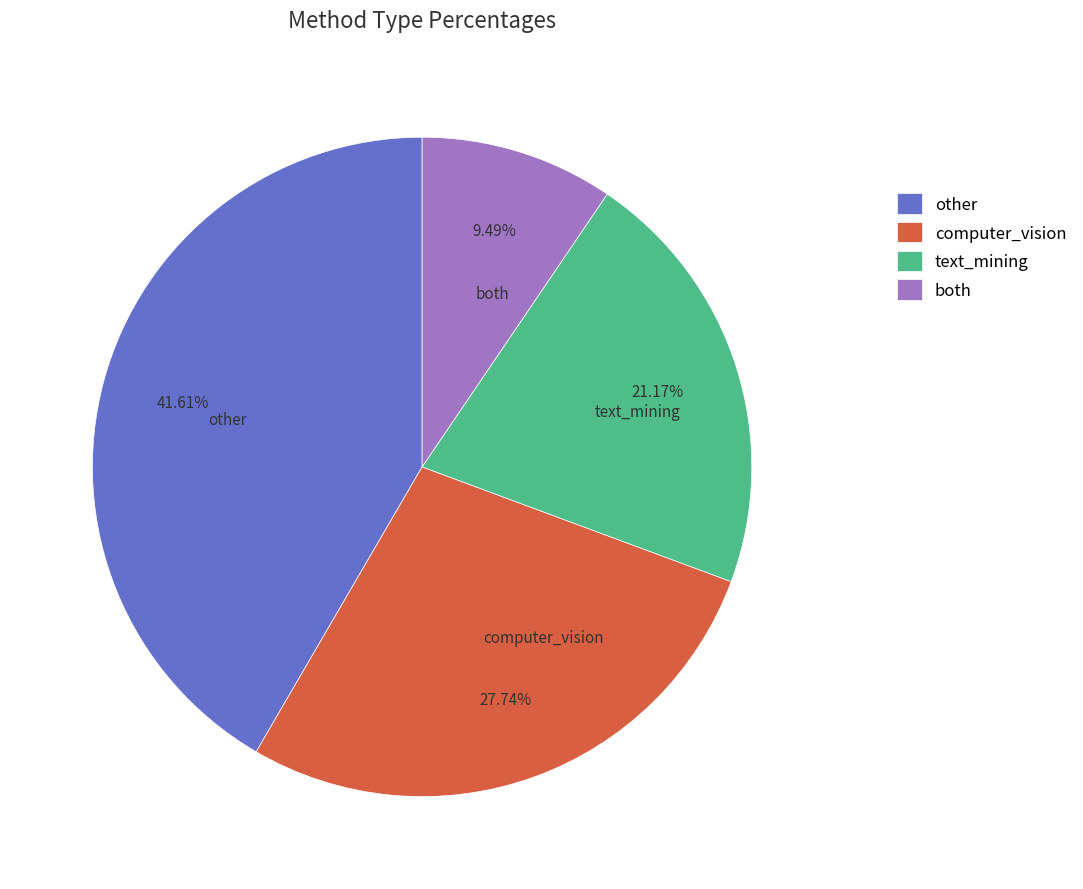

Which has a higher value, text_mining or computer_vision?

computer_vision